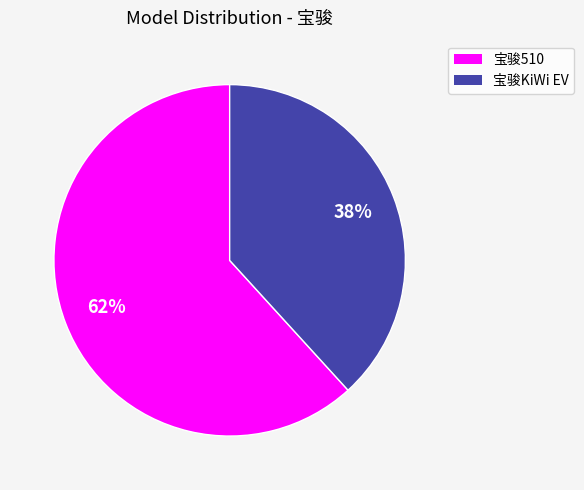

Is there a majority slice in this chart?

Yes